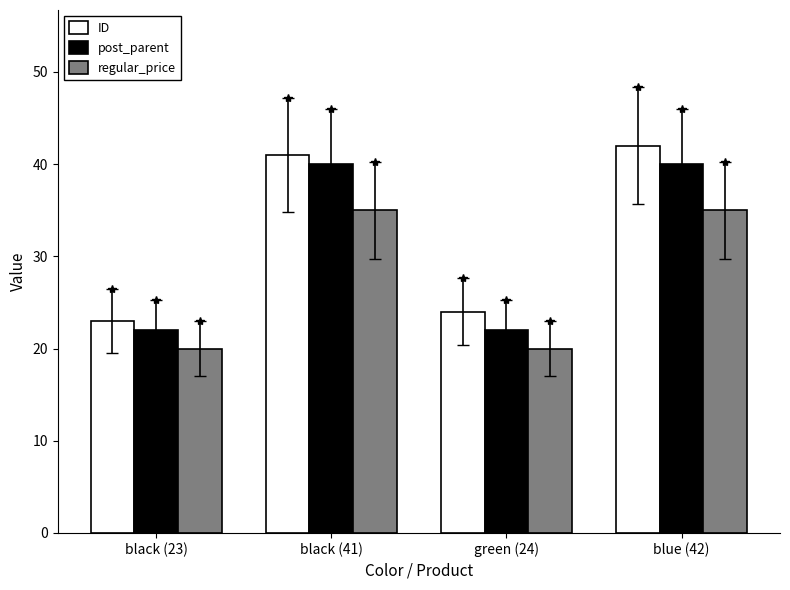

The ID series shows 23 at black (41). True or false?

False